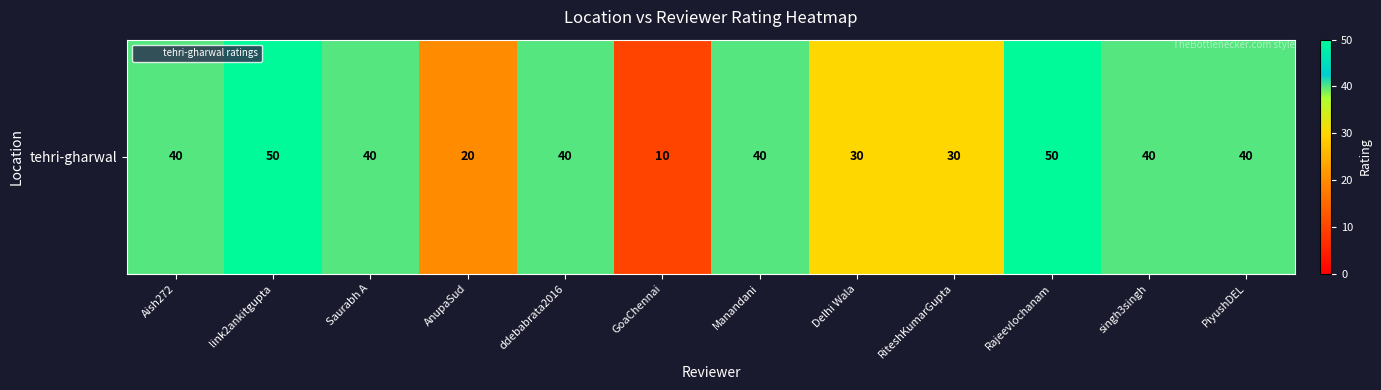

Is it true that the value at Rajeevlochanam is 31?

False